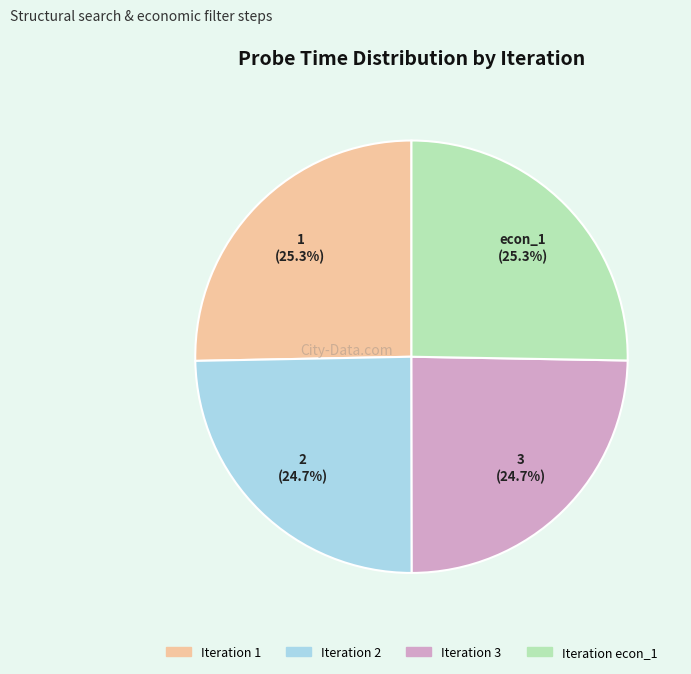

Is there any slice that represents more than half of the pie?

No